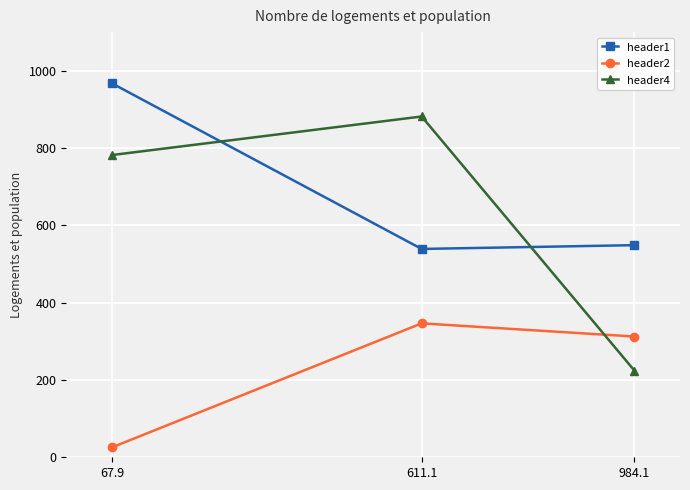

What is the value of the header4 point at the 1st from the left?

781.9